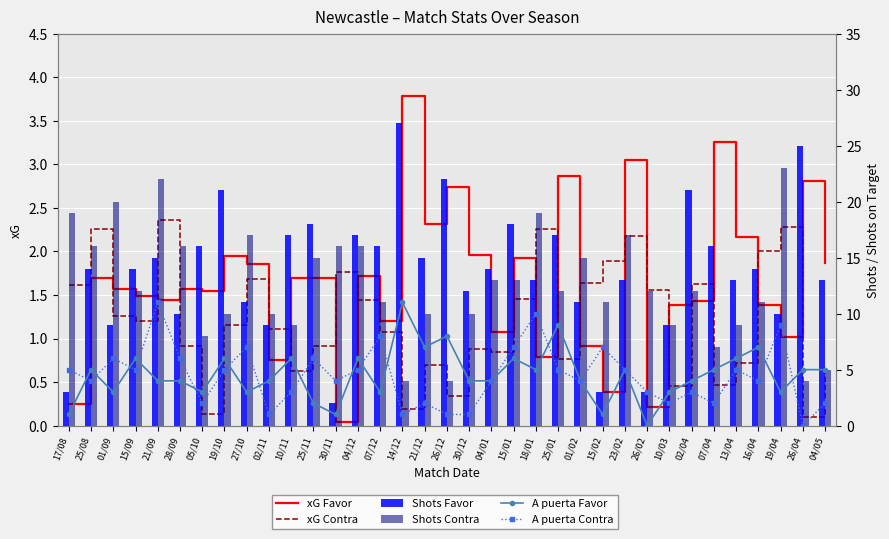

What is the sum of the A puerta Favor values at 25/01 and 10/03?

12.0